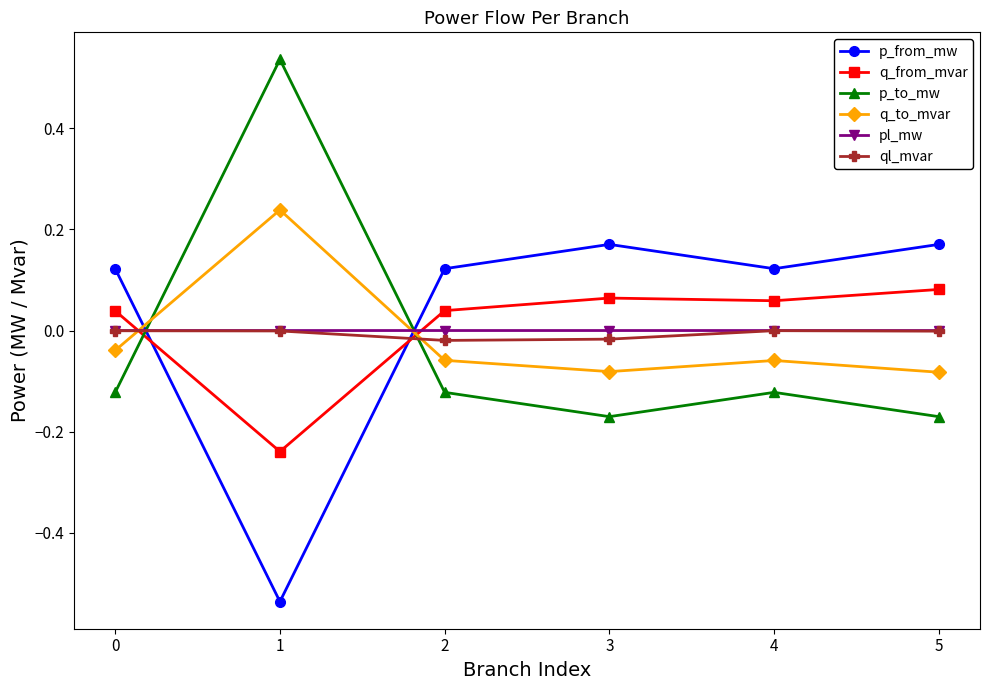

How many lines are shown in the chart?

6